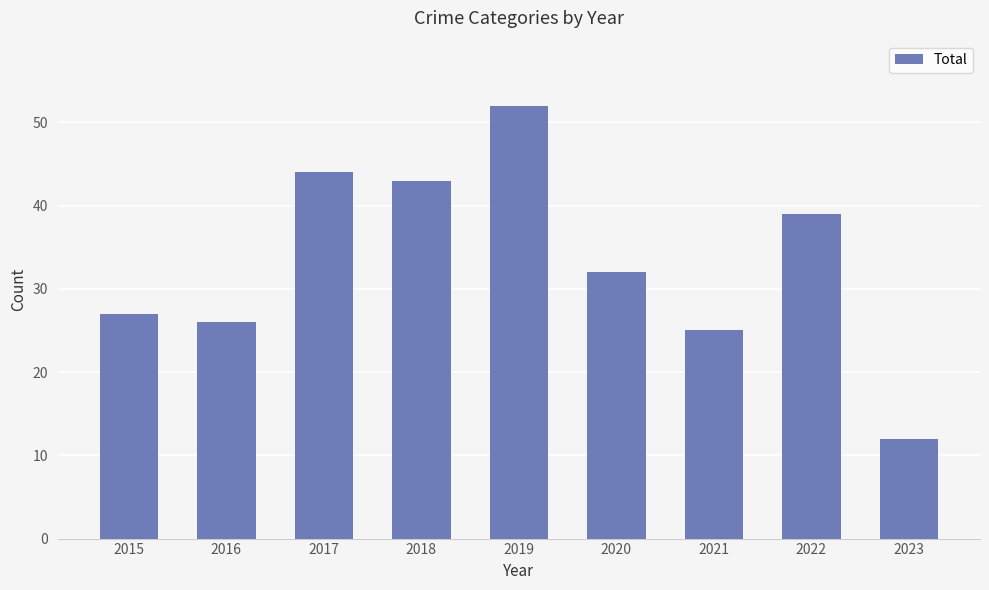

What is the difference between the second highest and second lowest values?

19